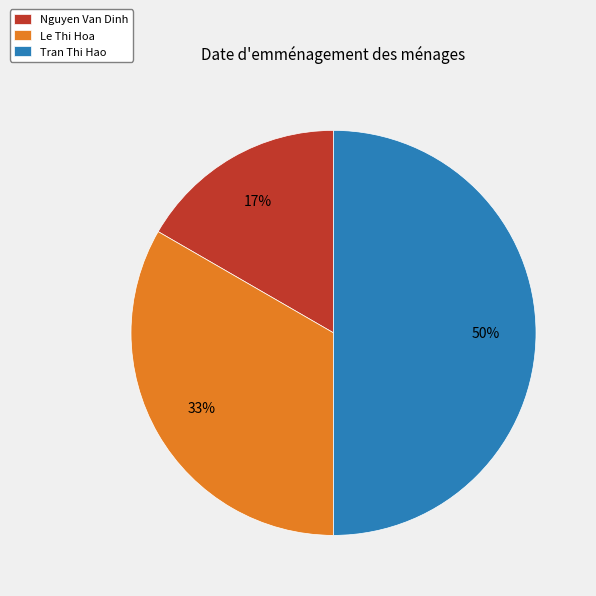

Is it true that Tran Thi Hao is 36% of the pie?

False